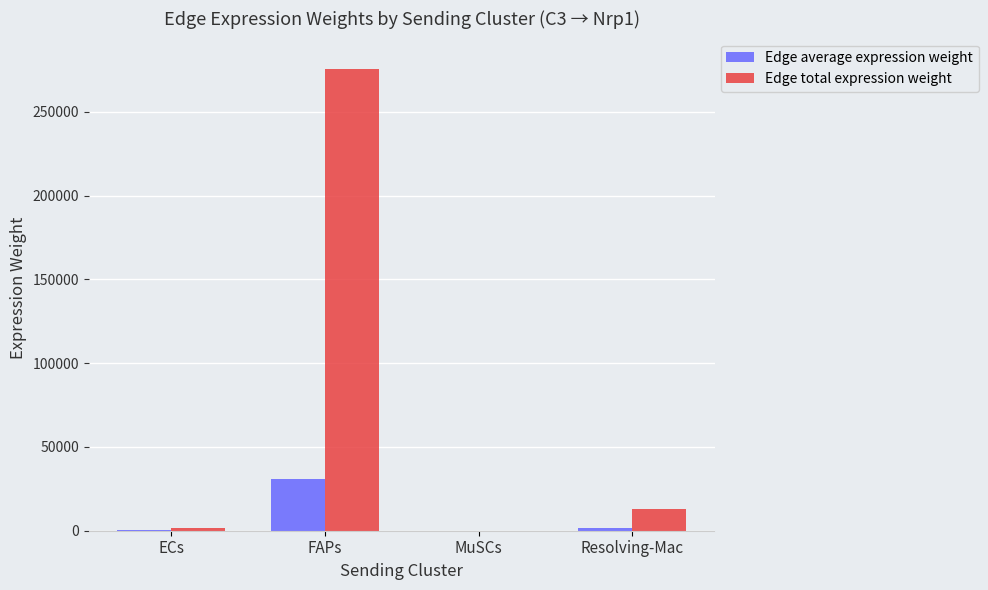

Which series has the largest range (max minus min)?

Edge total expression weight